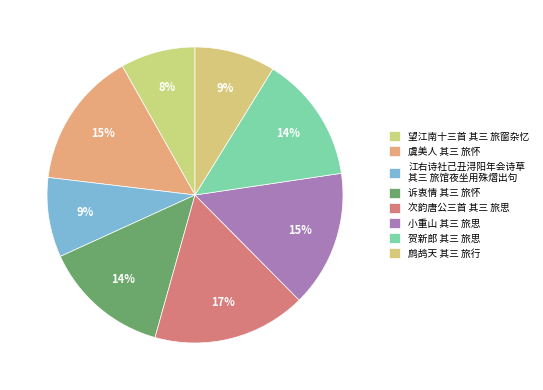

Is it true that 江右诗社己丑浔阳年会诗草 其三 旅馆夜坐用殊熠出句 is 9% of the pie?

True